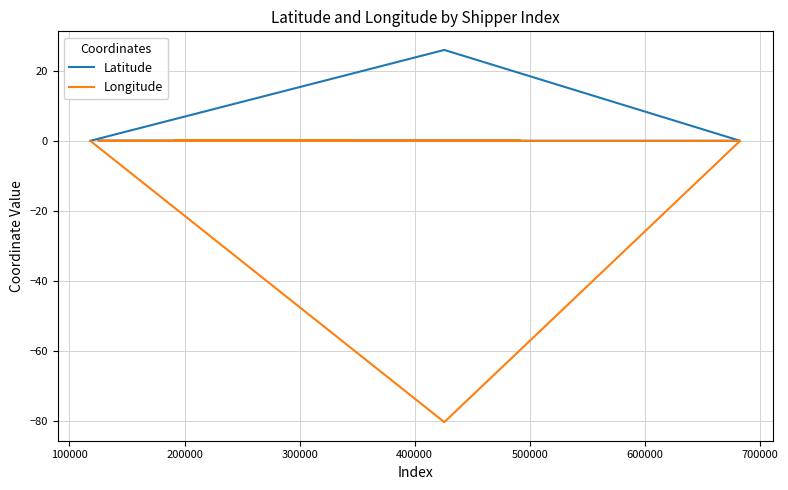

True or false: Latitude and Longitude intersect in this chart.

False